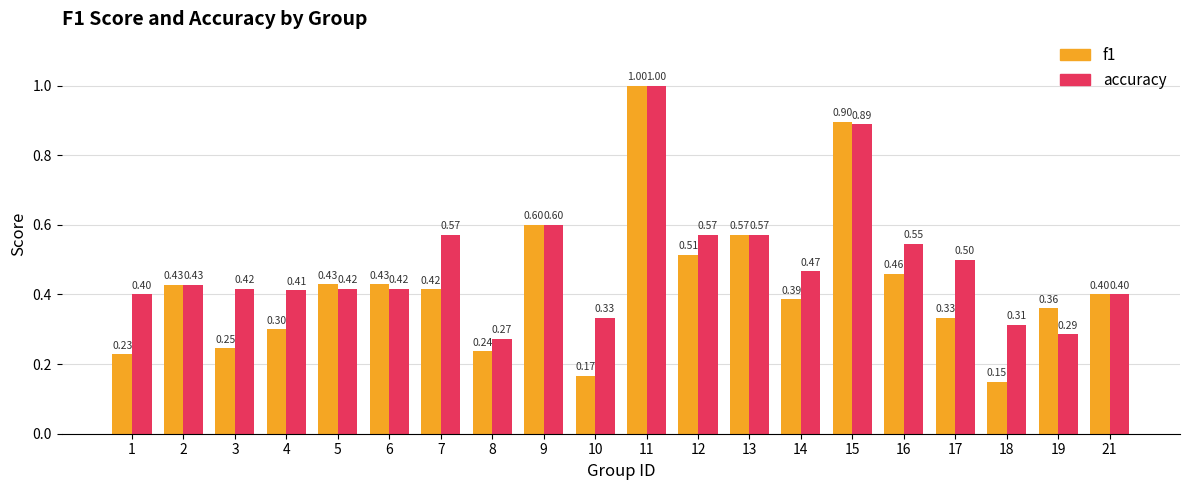

At which category does the chart reach its peak across all series?

11